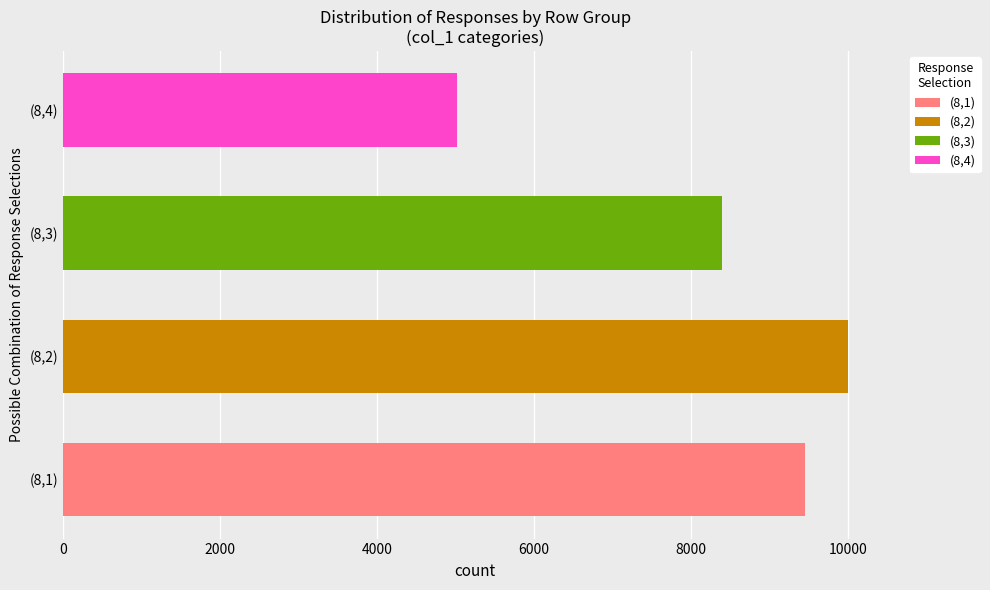

Between (8,4) and (8,3), which is larger?

(8,3)